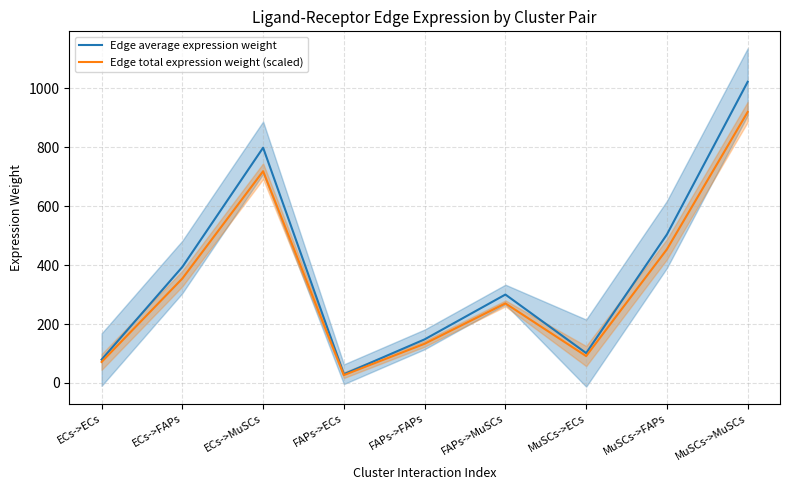

What is the difference between the Edge total expression weight (scaled) values at MuSCs->FAPs and MuSCs->ECs?

362.6